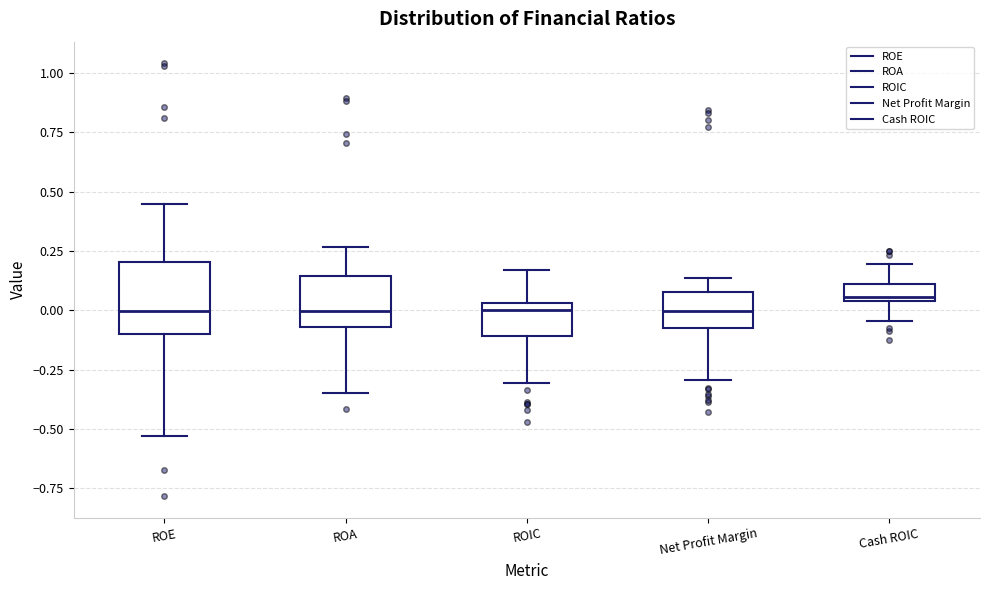

Where does the upper whisker of the box for ROA end on the y-axis? The values are not printed on the chart, so give them approximately, as read against the axis.

0.25